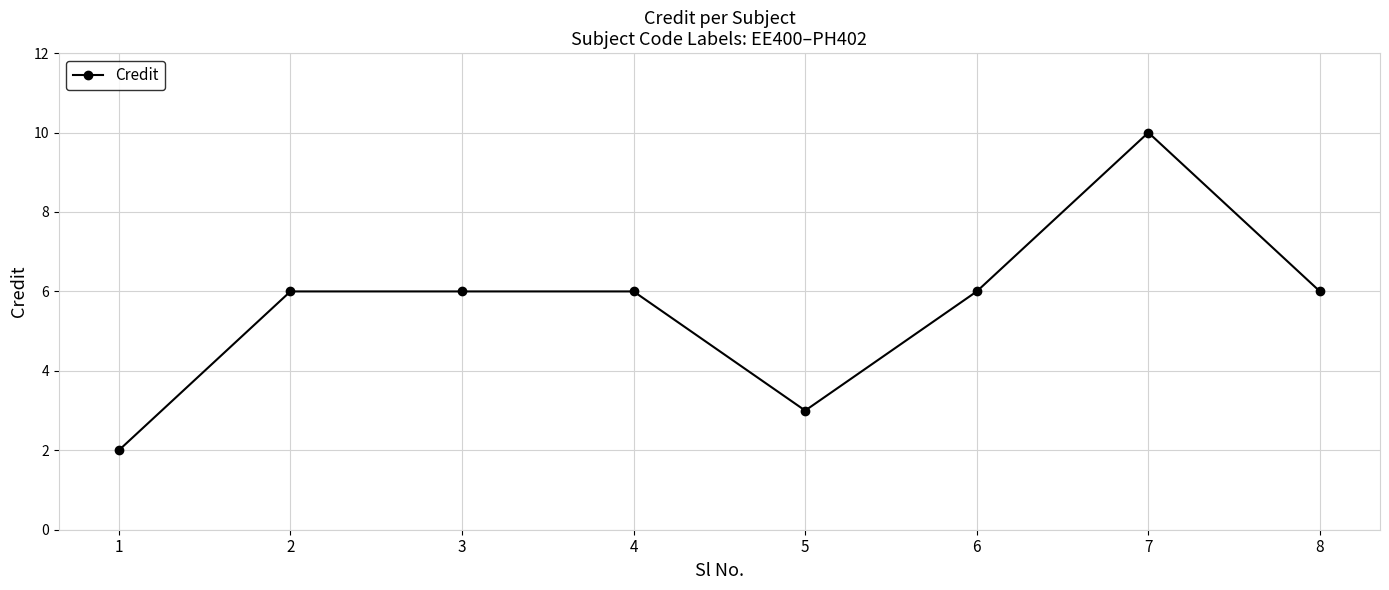

Is it true that the value at 1 is 2?

True